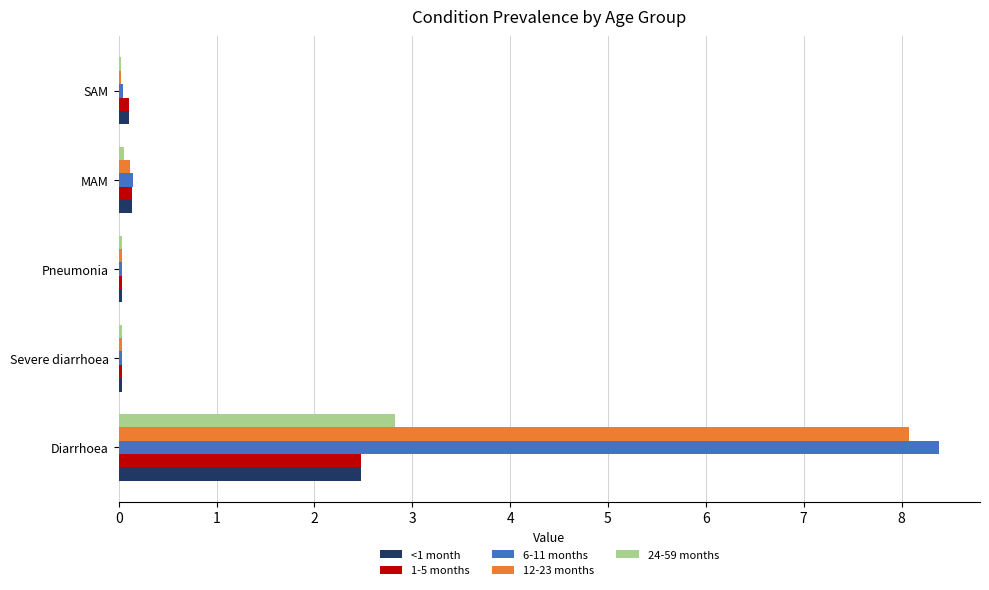

Is the value of 1-5 months at Pneumonia greater than the value of 6-11 months at Diarrhoea?

No